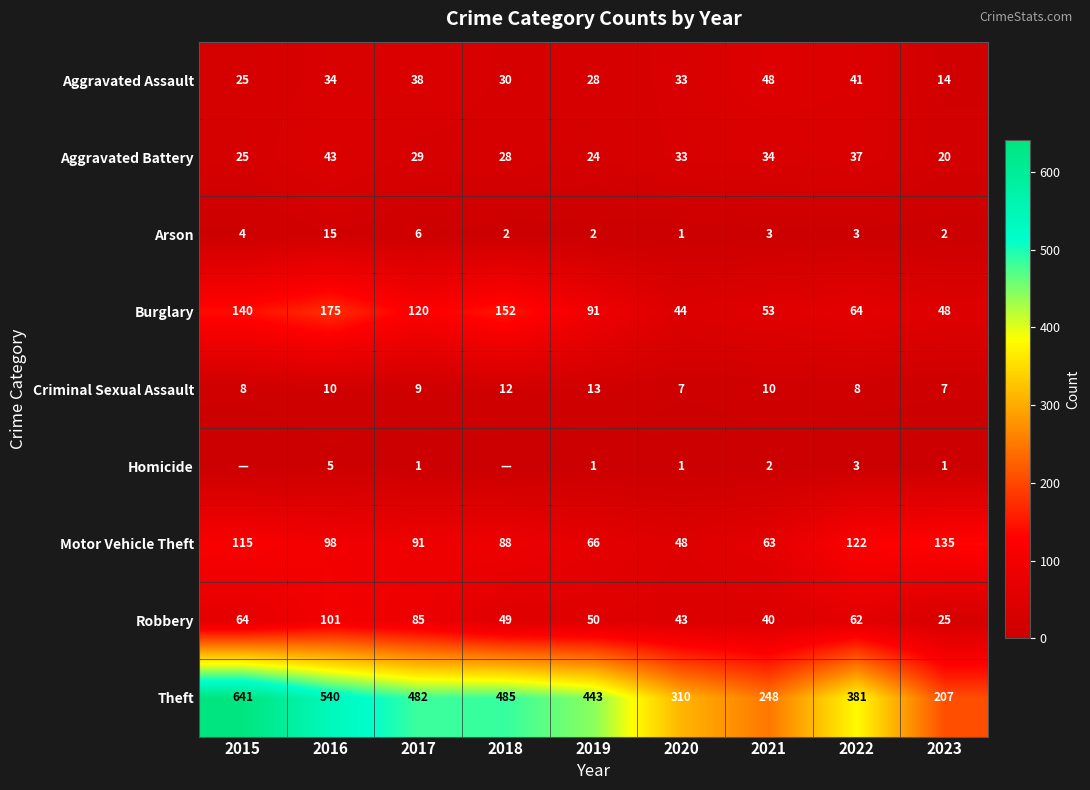

What is the minimum value for Robbery?

25